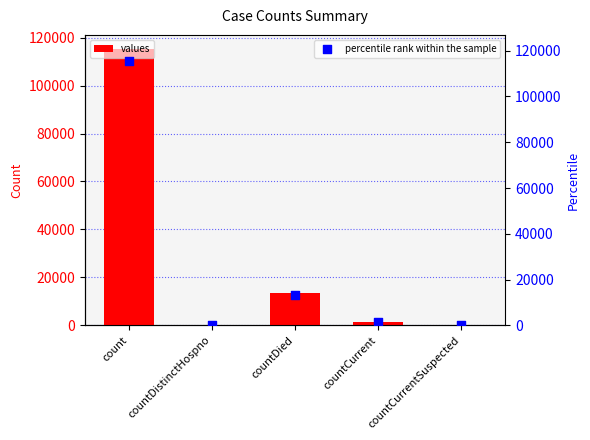

What are all the series names shown in the legend?

values, percentile rank within the sample